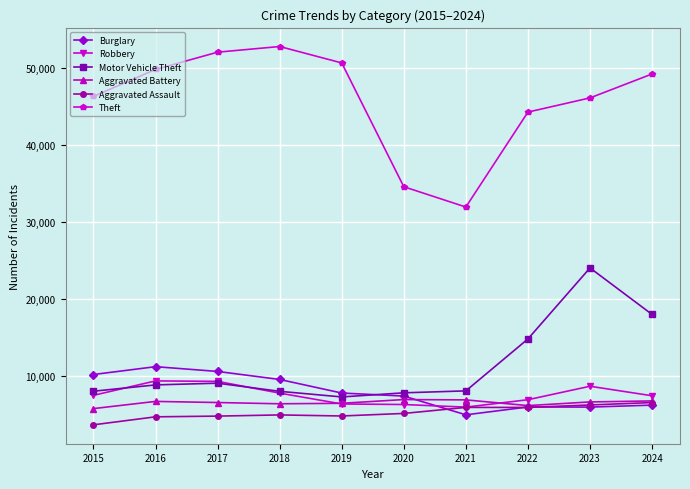

What are all the series names shown in the legend?

Burglary, Robbery, Motor Vehicle Theft, Aggravated Battery, Aggravated Assault, Theft